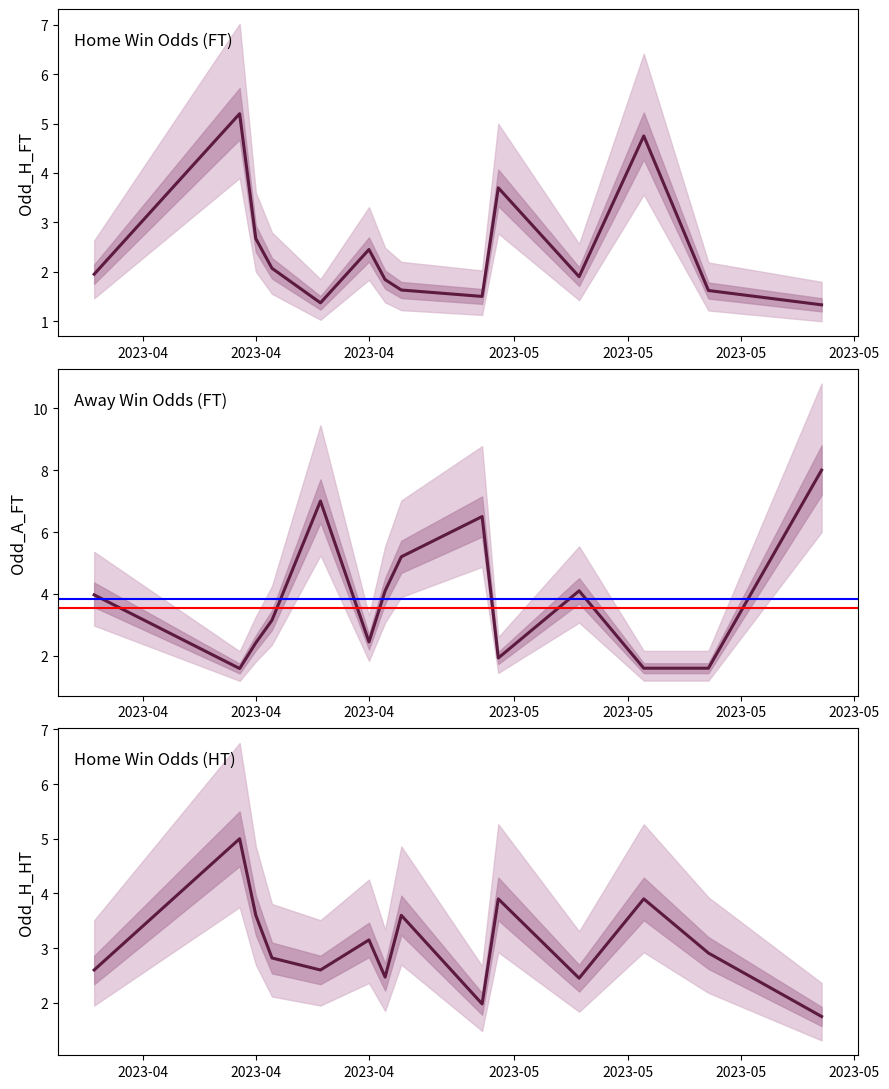

At which category is the sum across all series the highest?

2023-04